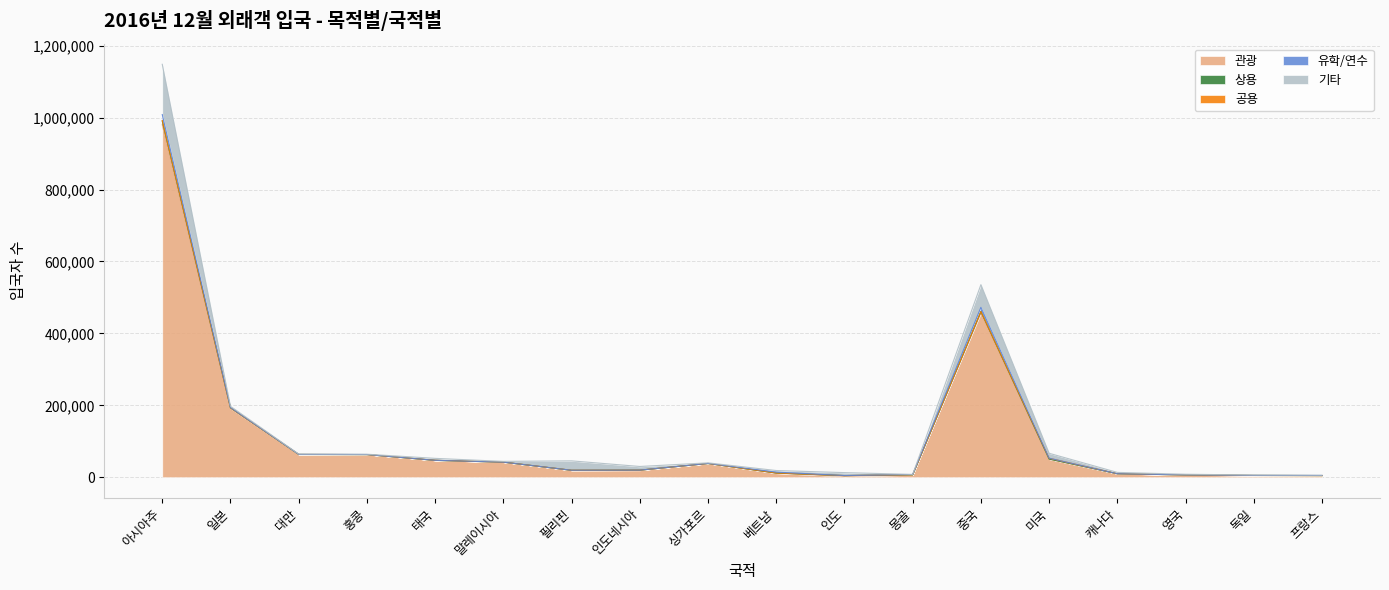

What is the maximum value shown in the chart?

980211